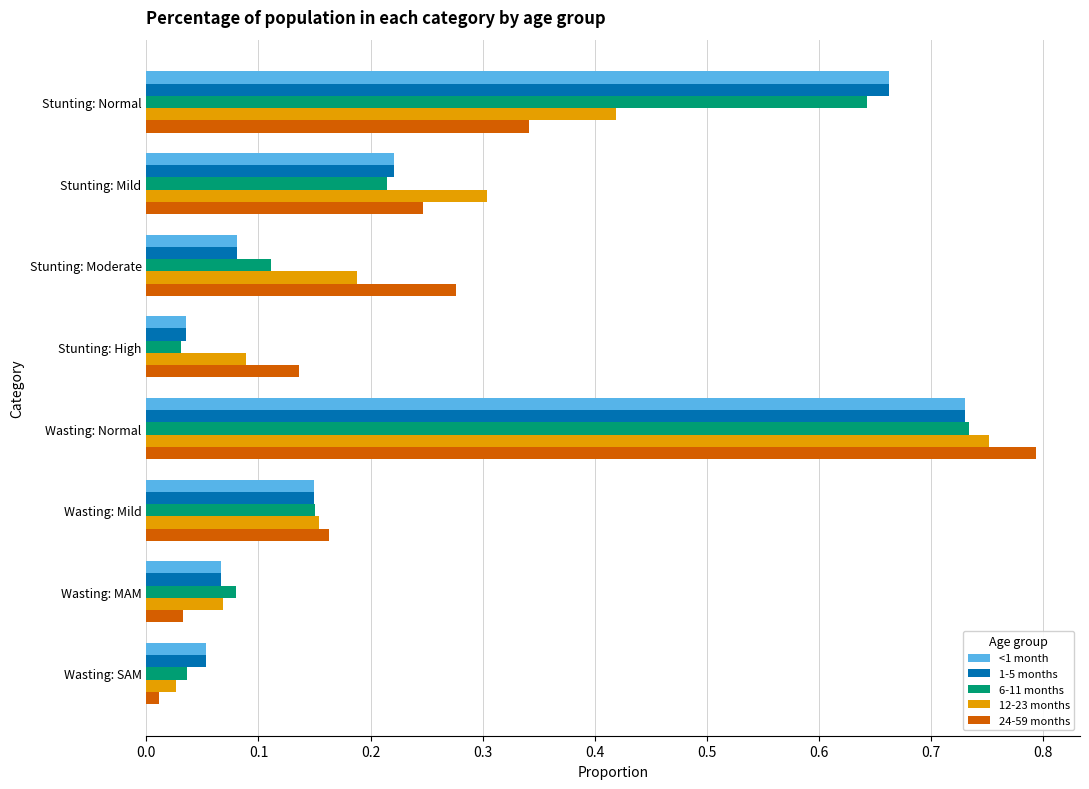

Which category has the highest value in the 6-11 months series?

Wasting: Normal